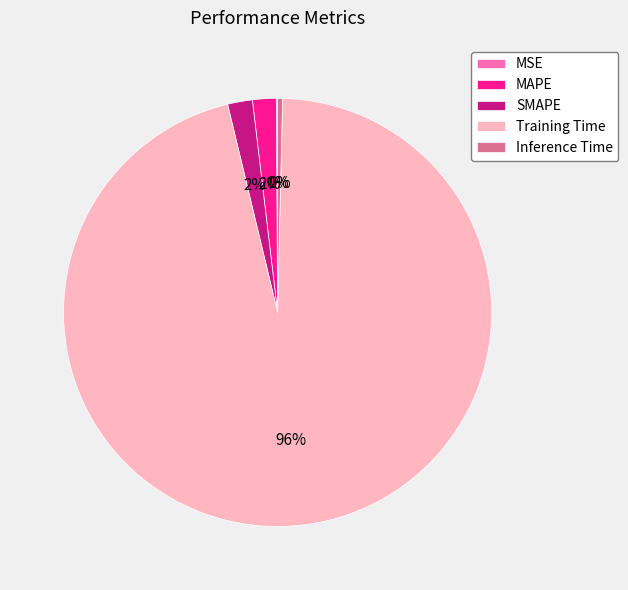

To the nearest percent, what portion does MAPE represent?

2%